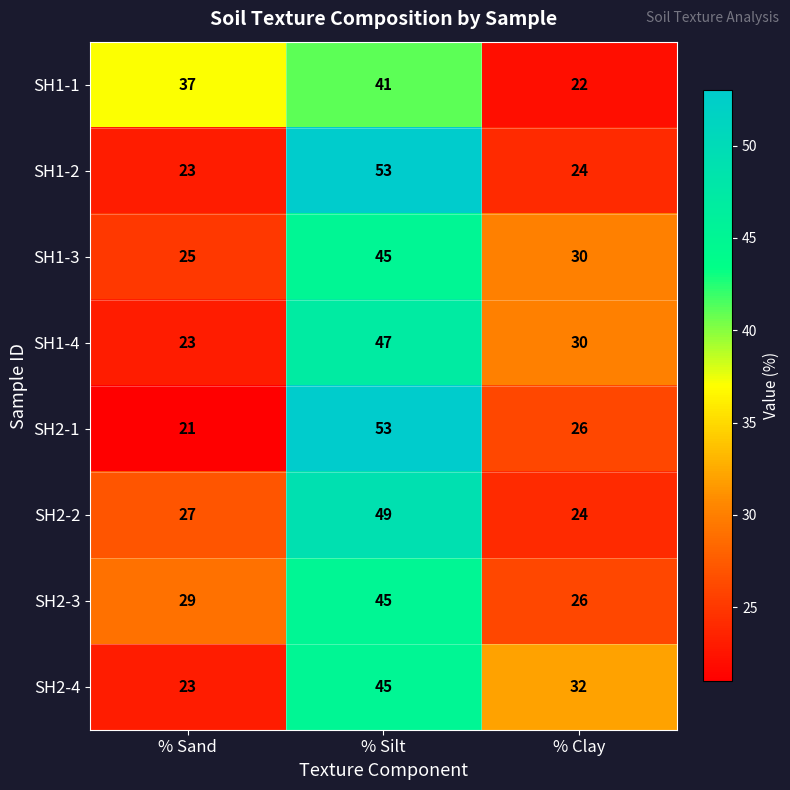

The value of SH1-1 at % Silt is 41. True or false?

True